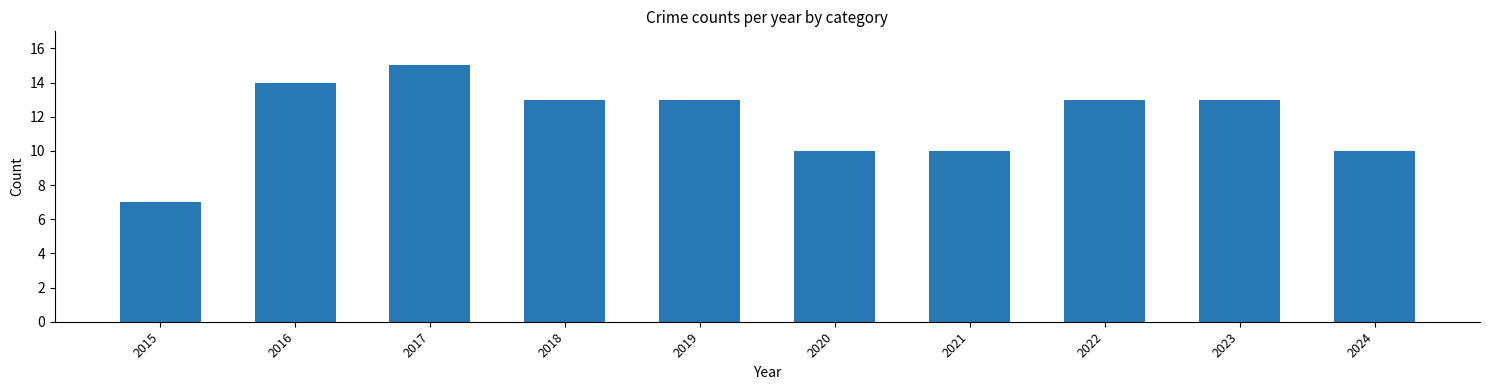

What is the approximate value at 2018?

13